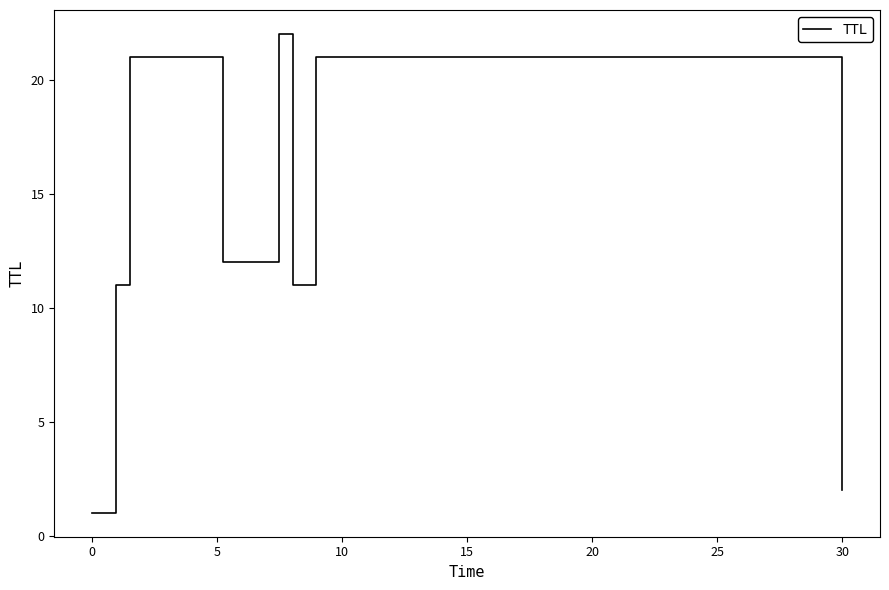

What is the difference between the maximum and minimum values?

21